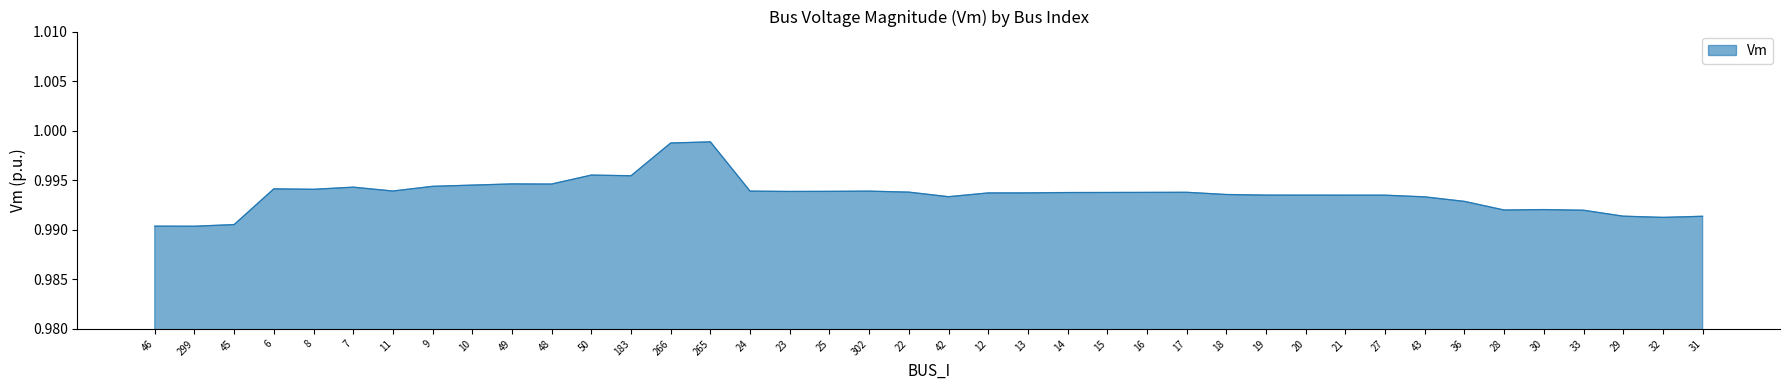

The chart shows a value of 0.6 at 29. True or false?

False